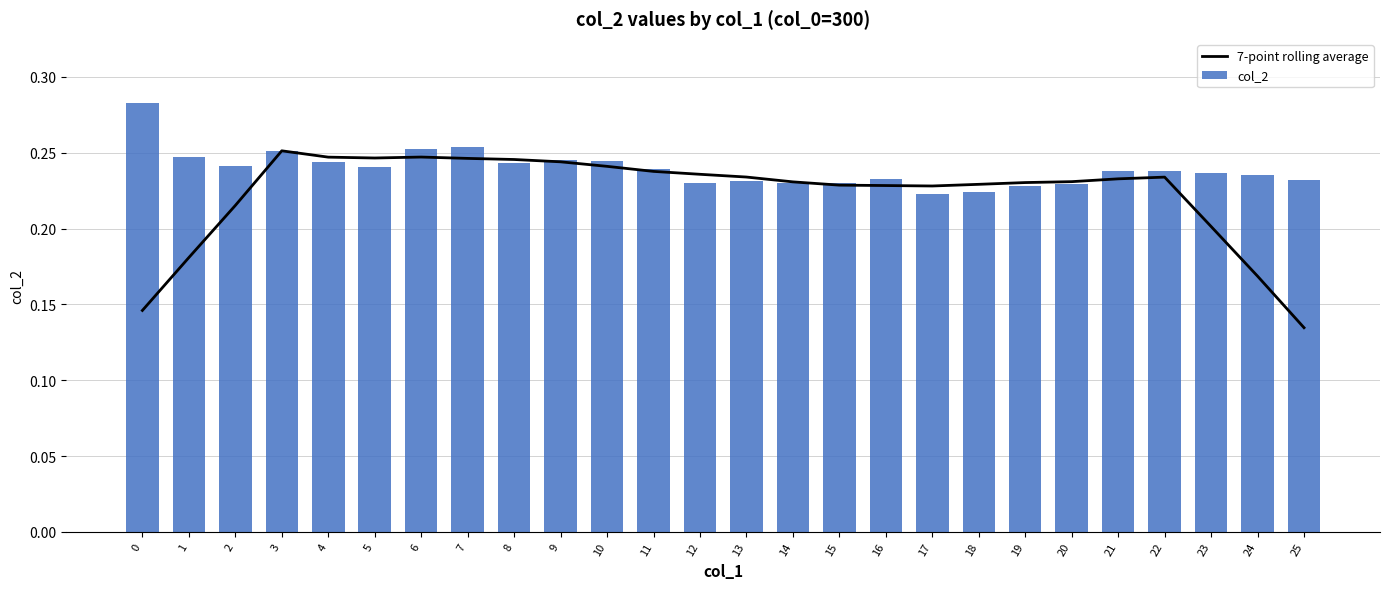

Which series has the largest range (max minus min)?

7-point rolling average